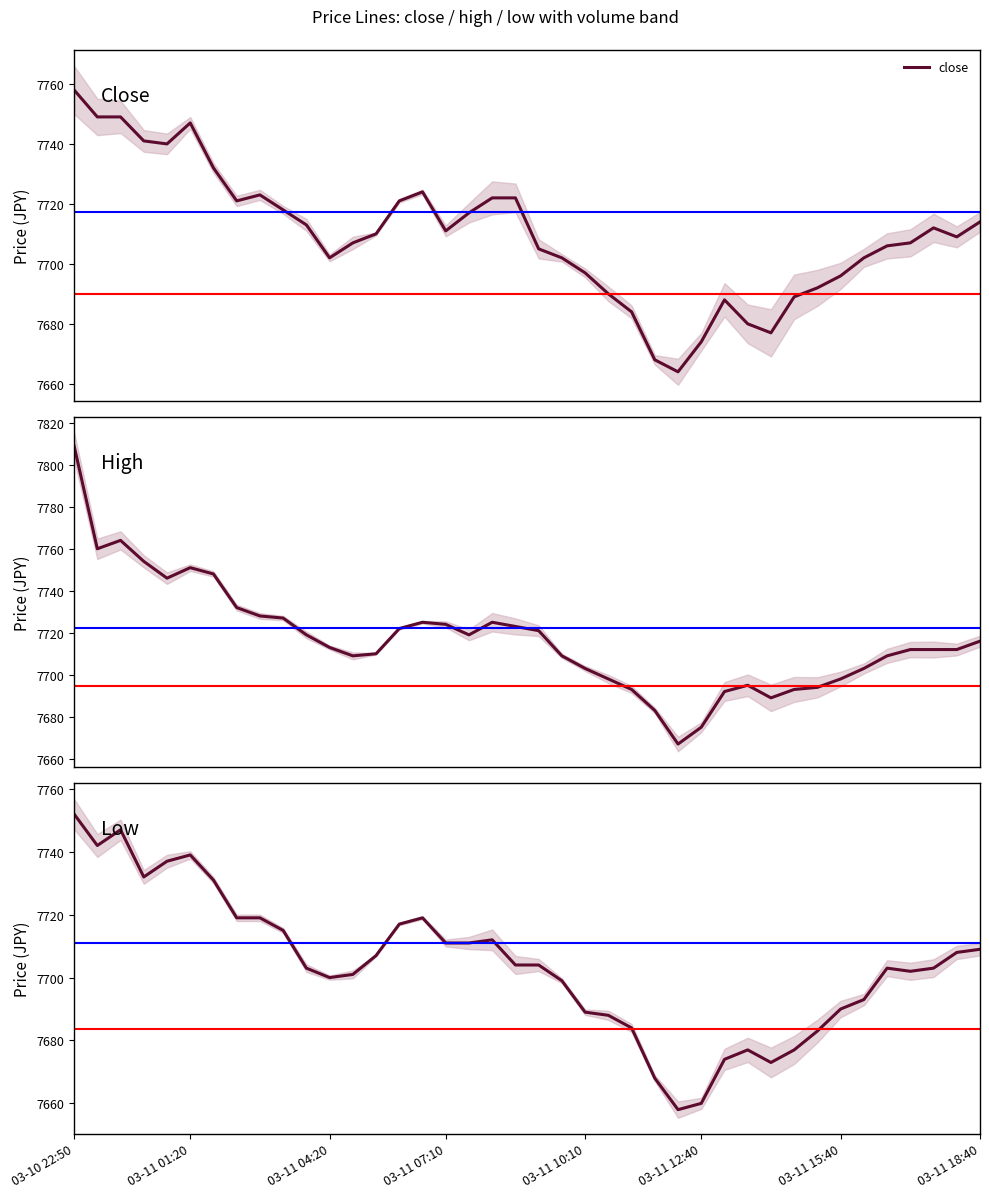

What position from the left is 03-11 10:10?

5